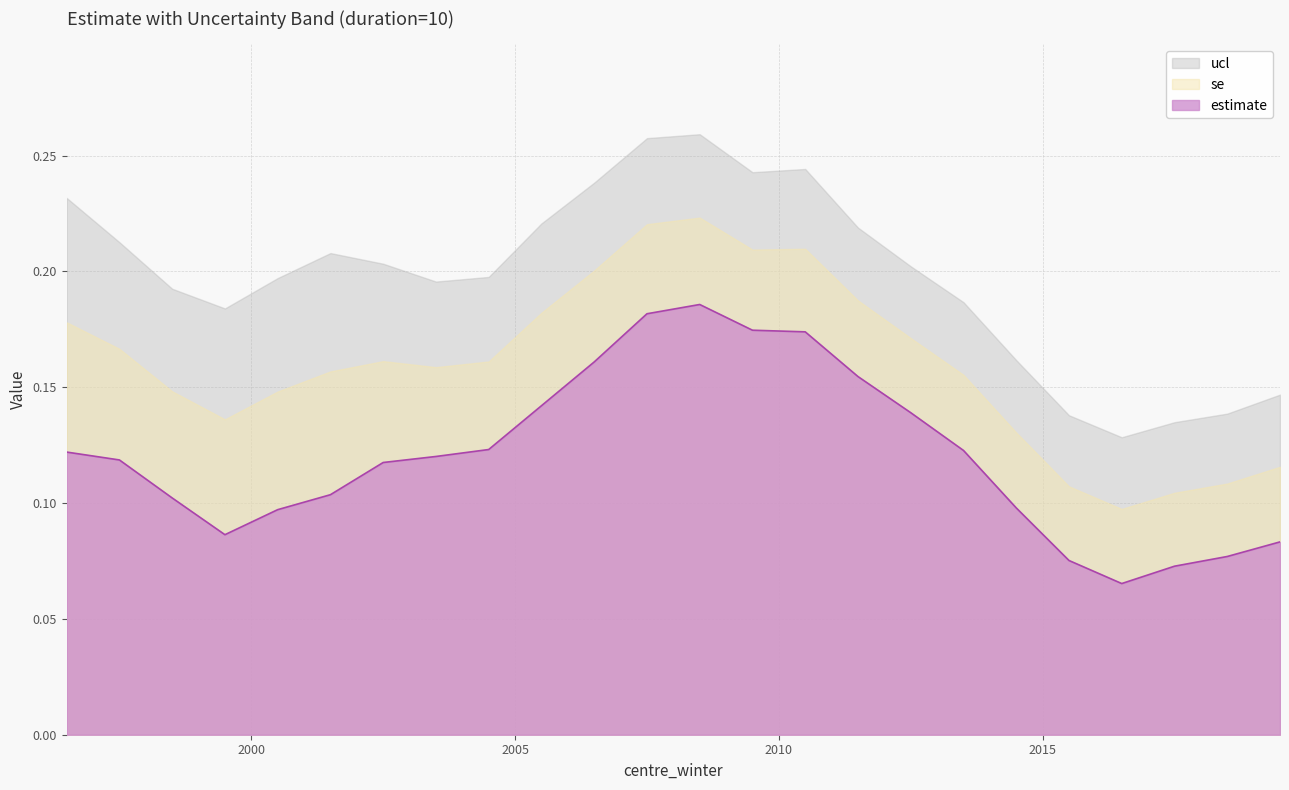

List the series in order of their overall mean, highest first.

ucl, se, estimate